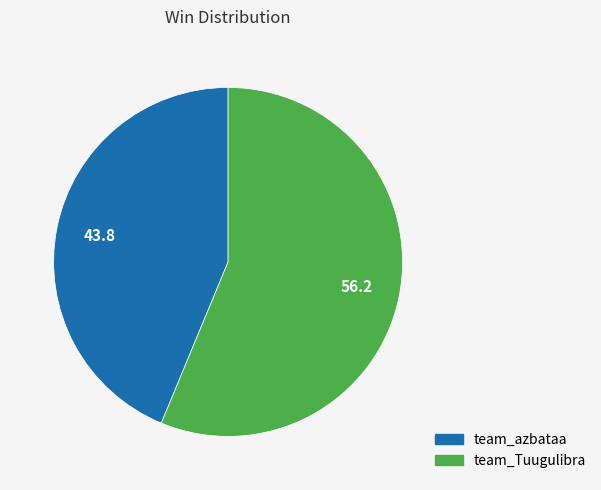

Do team_azbataa and team_Tuugulibra together represent more than half of the pie?

Yes